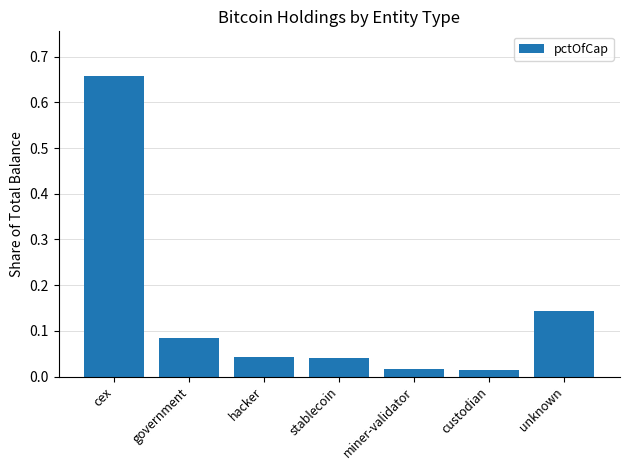

What is the label of the 6th bar from the left?

custodian